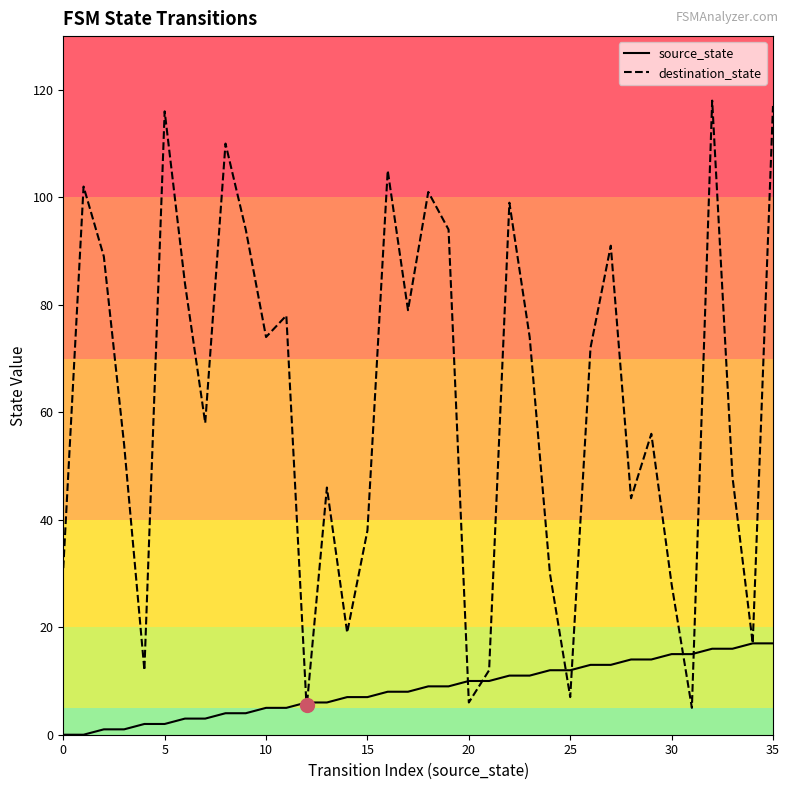

Which series has the largest total across all categories?

destination_state